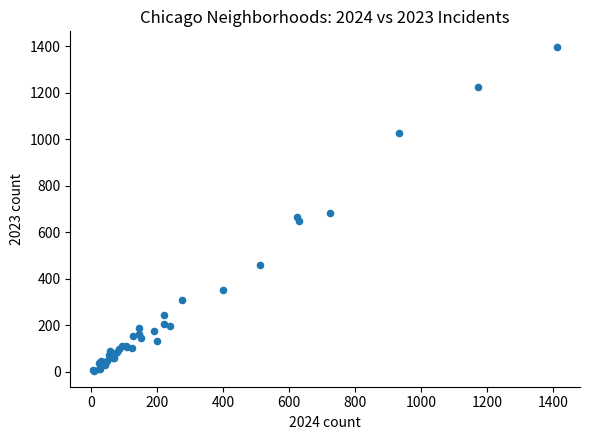

What Y value in the scatter plot is closest to 699?

682